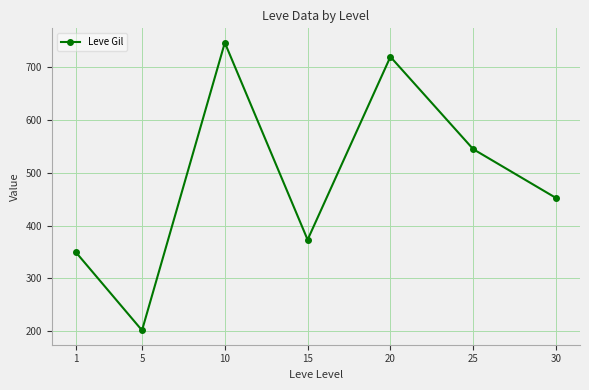

True or false: there are more than 0 points higher than both neighbors.

True